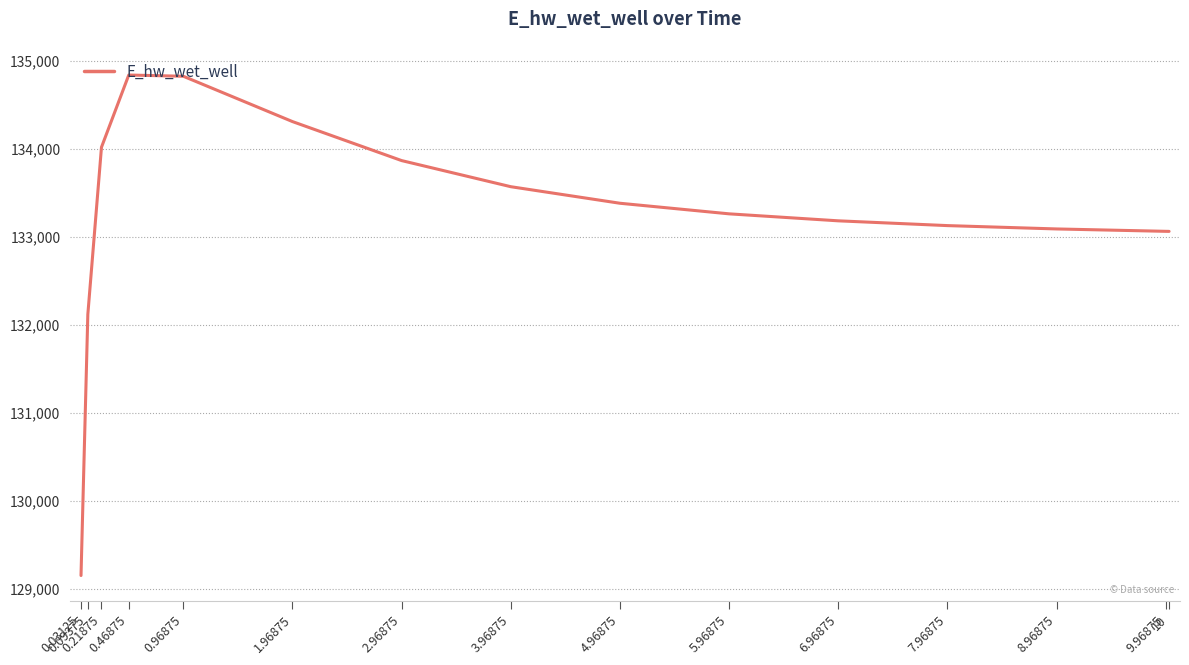

What value does the data have at 0.21875?

134016.3